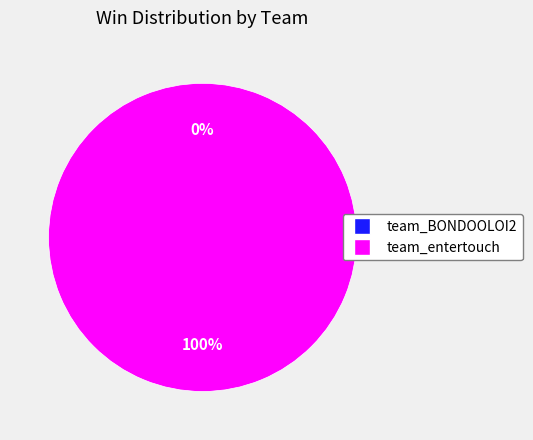

What is the total percentage of team_BONDOOLOI2 and team_entertouch?

100.0%